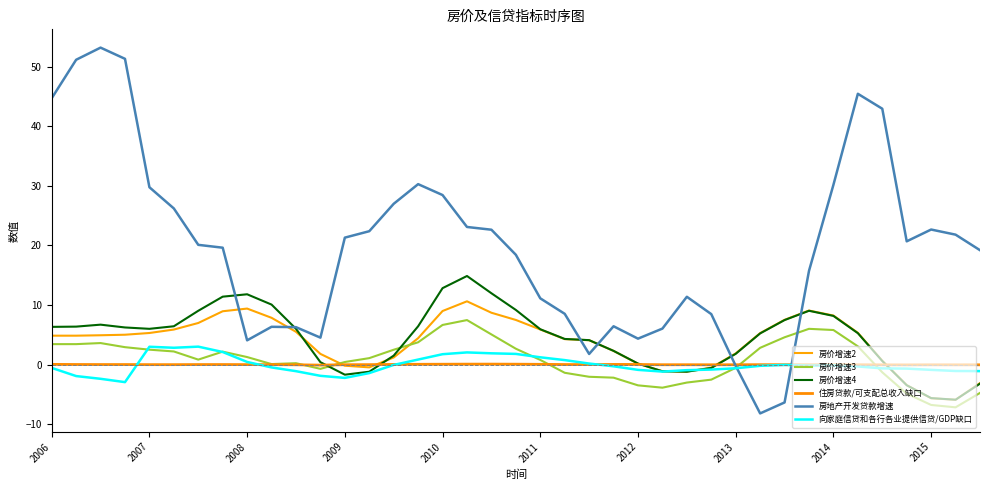

What is the difference between the maximum and minimum values in the 房价增速2 series?

16.5